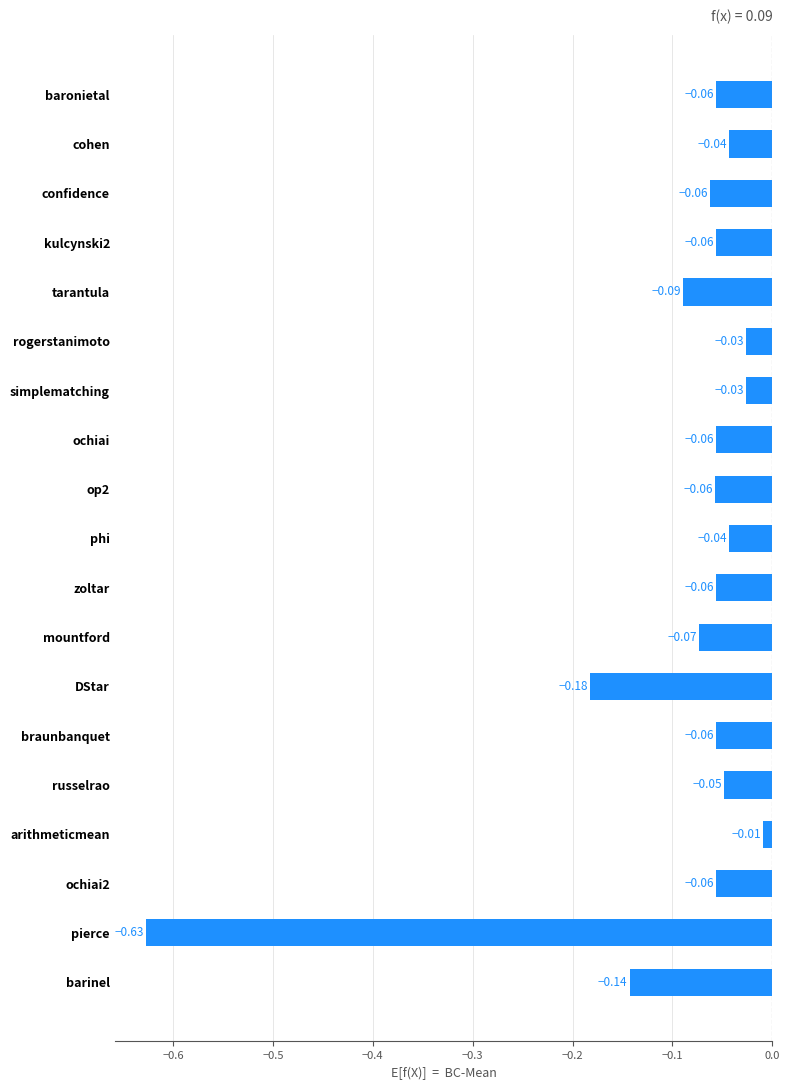

What is the difference between the maximum and minimum values?

0.6